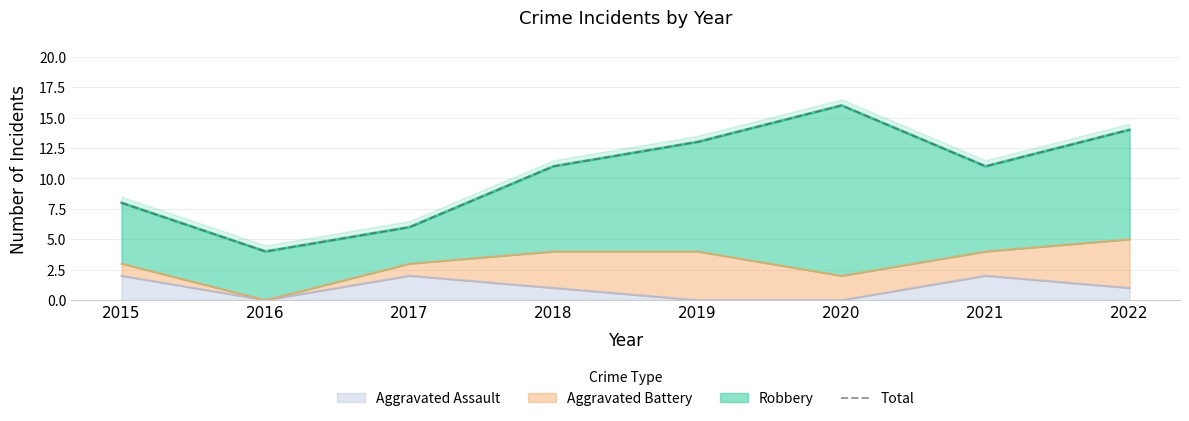

Where is the first local maximum?

2020